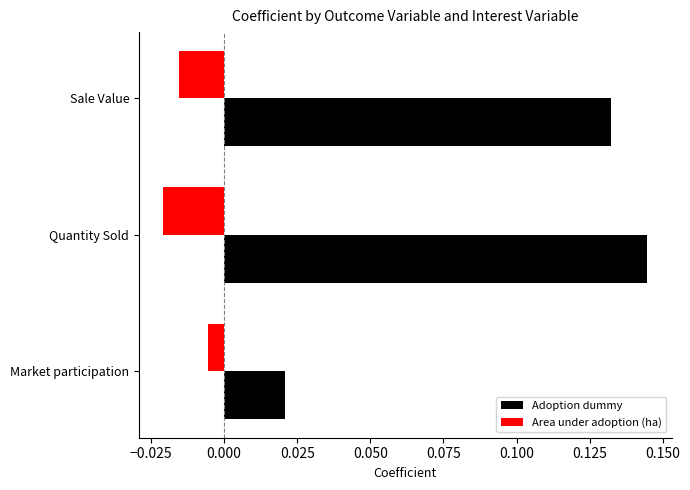

Which series has the widest spread of values?

Adoption dummy